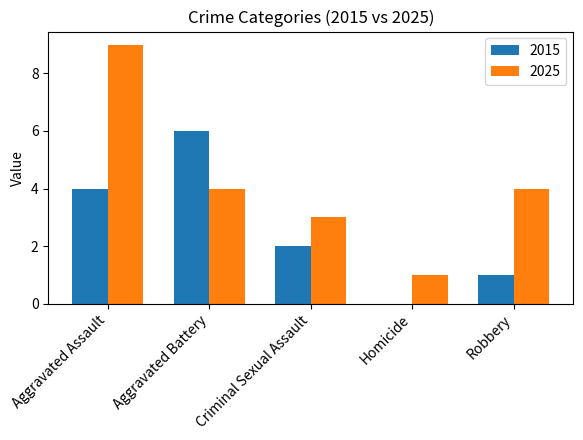

Which series has the largest total across all categories?

2025